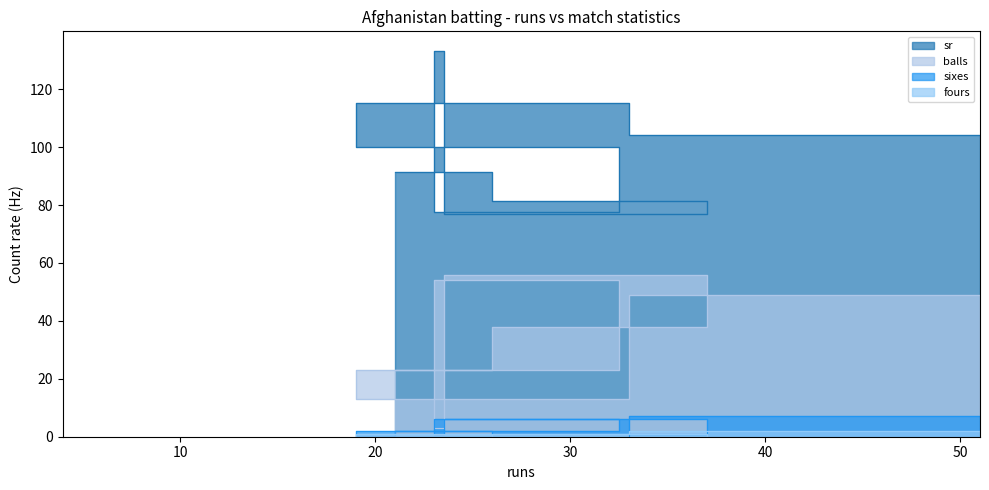

At which label does fours reach its minimum?

23